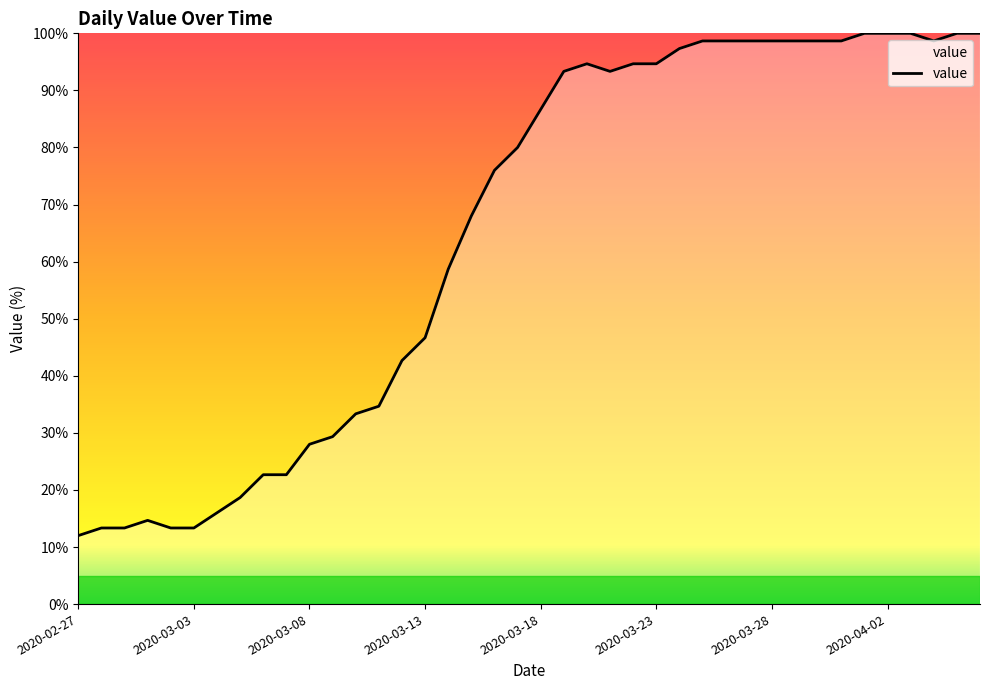

The chart shows a value of 94.7 at 2020-03-23. True or false?

True